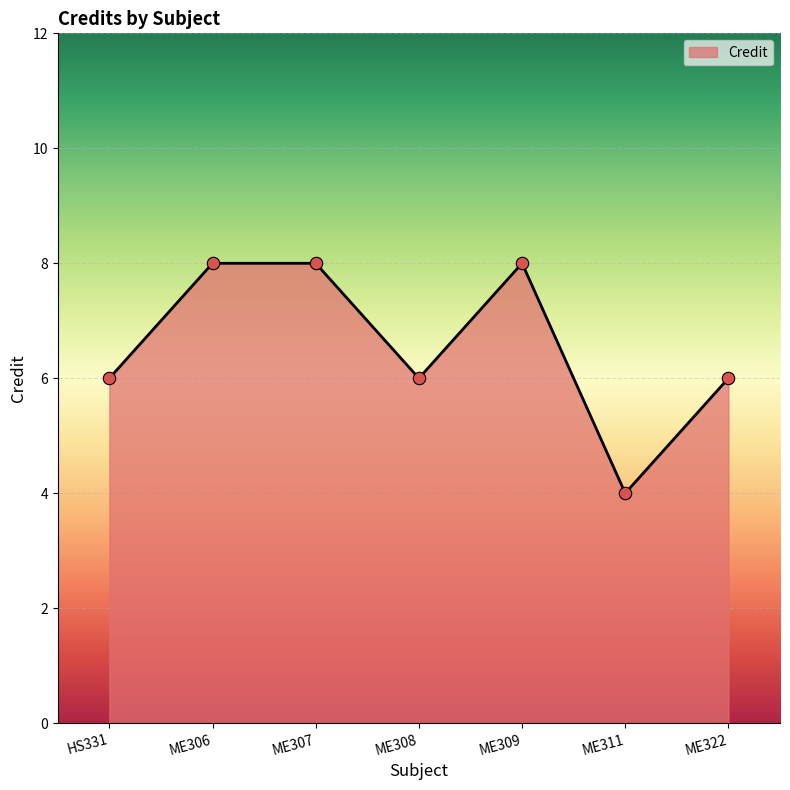

What is the change in value from ME311 to ME322?

+2